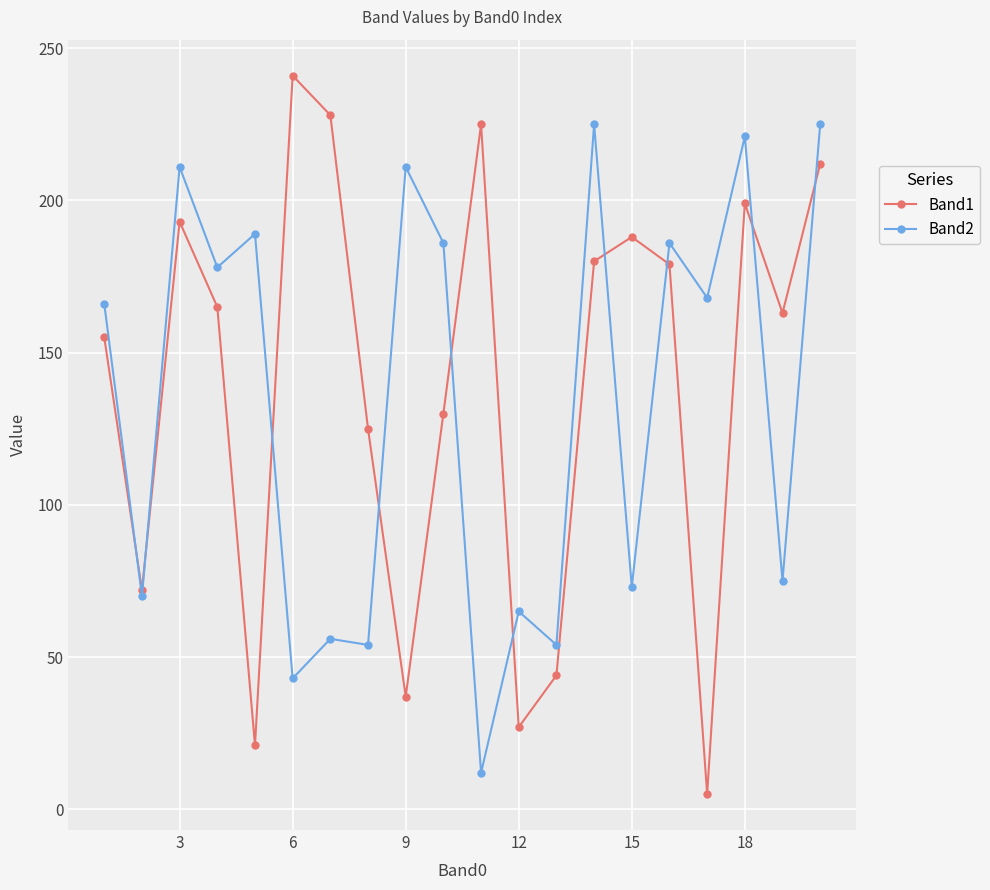

What is the minimum value for Band2?

12